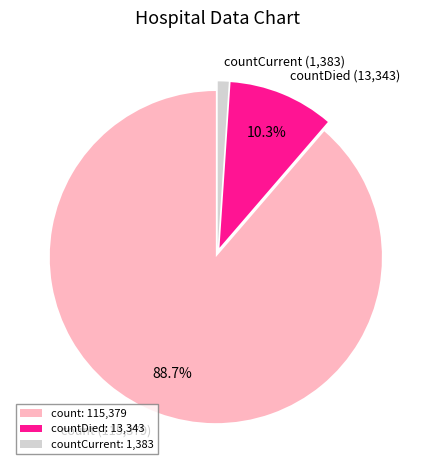

Which has a higher value, countCurrent (1,383) or count (115,379)?

count (115,379)